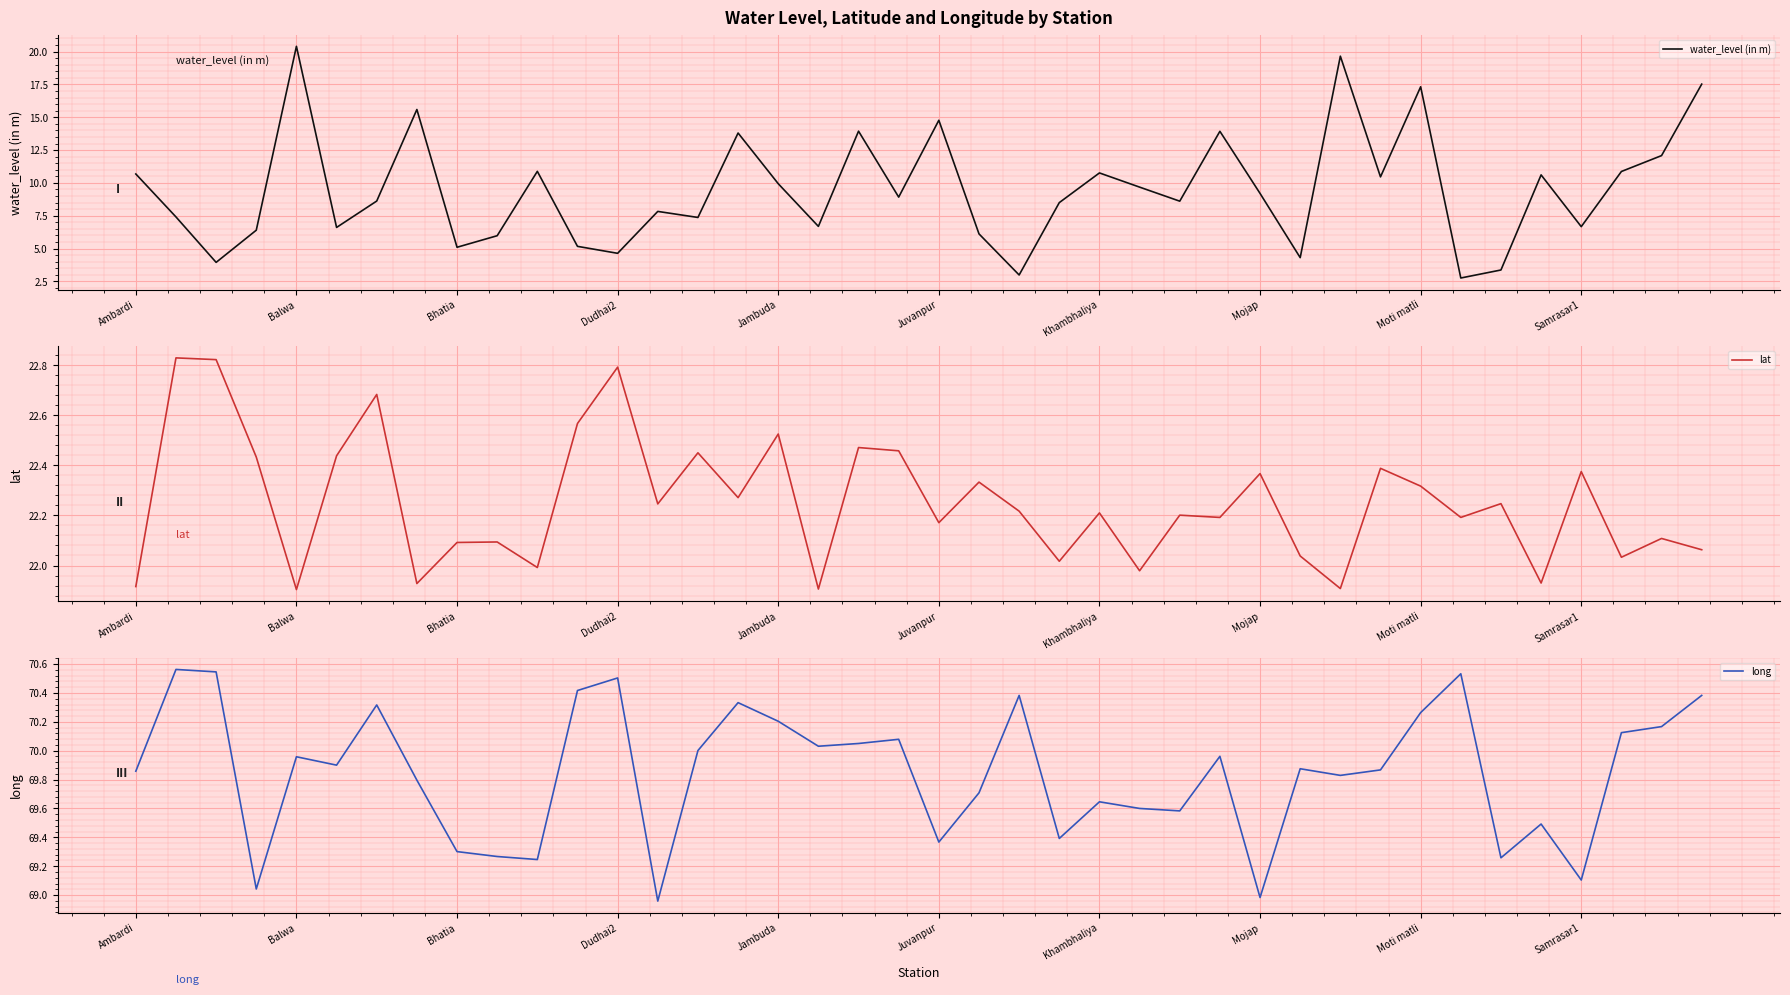

True or false: long and lat intersect in this chart.

False